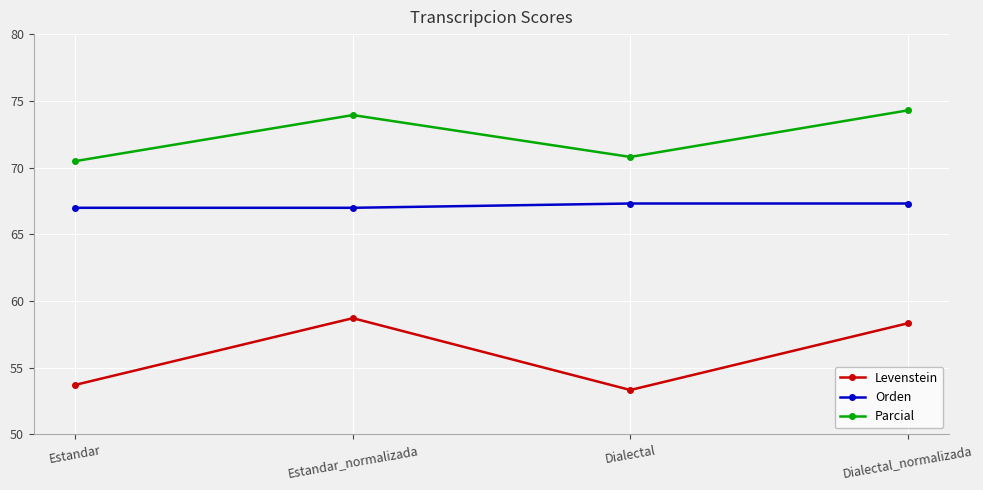

What is the approximate value of Levenstein at Dialectal?

53.3